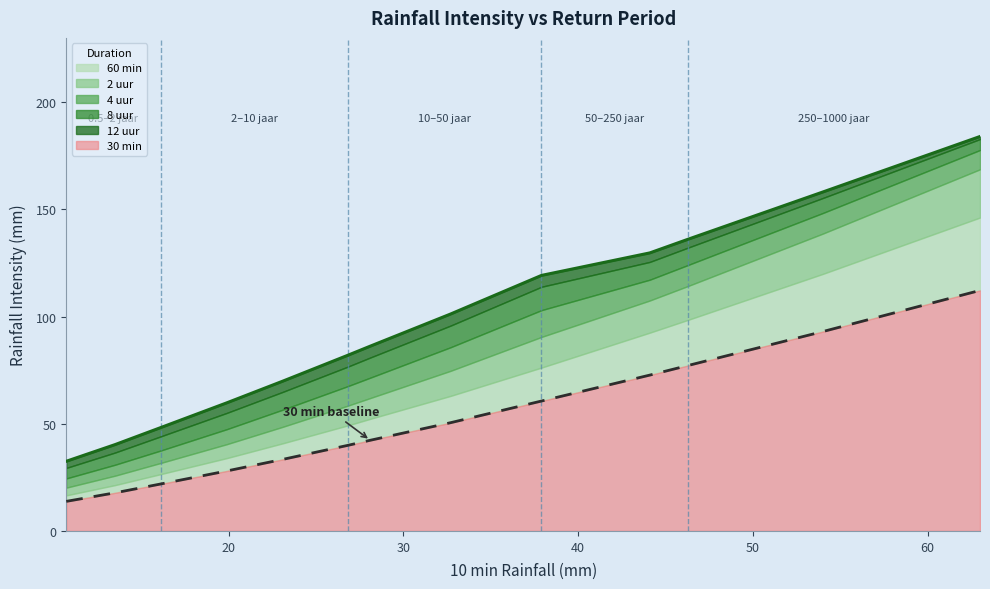

At which label does 2 uur reach its minimum?

0.5 jaar